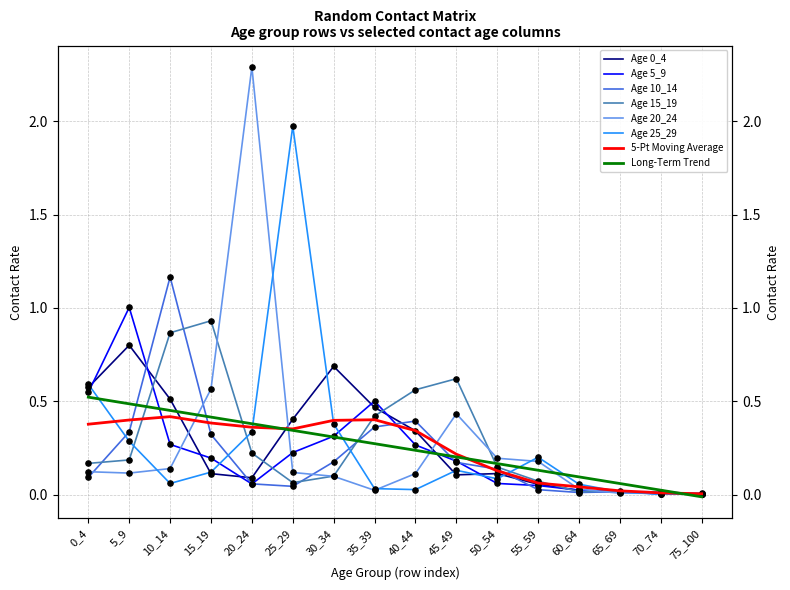

Which series contains the highest Y value?

20_24